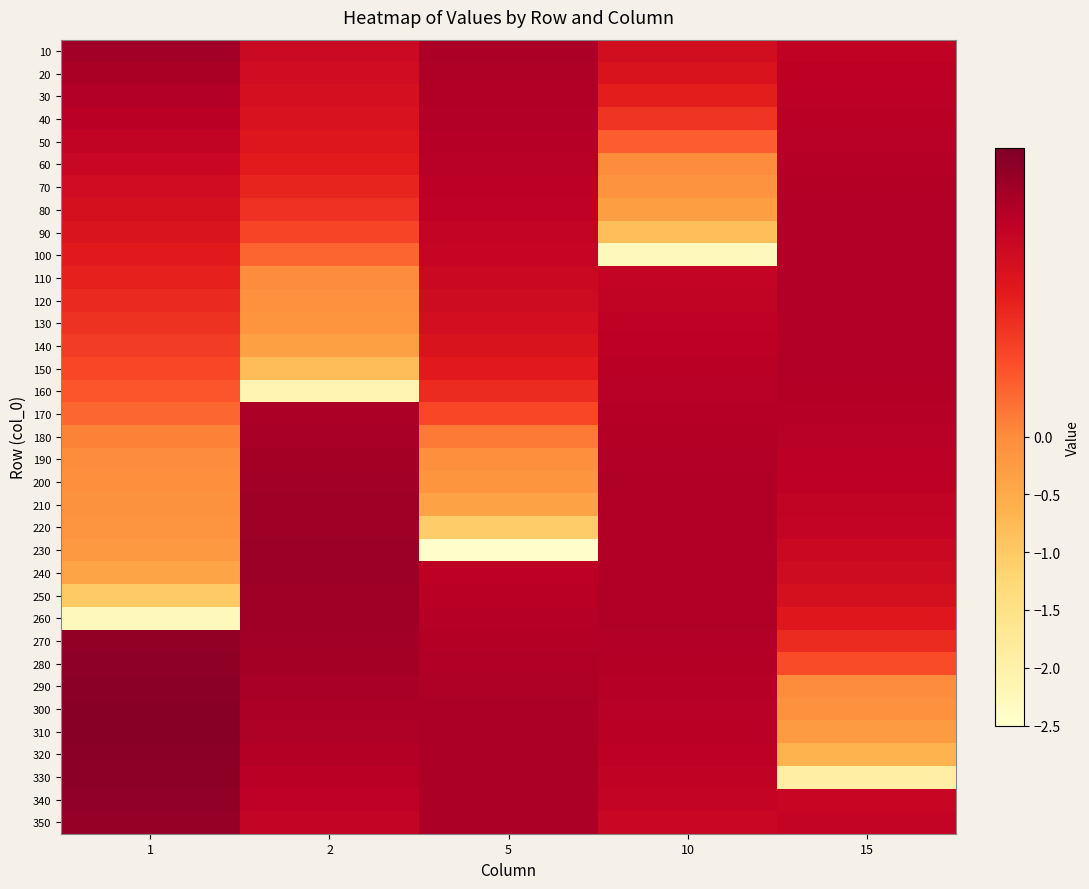

Reading left to right, list all the values displayed in this chart.

10: 1=0.1	2=0.1	5=0.1	10=0.1	15=0.1
20: 1=0.1	2=0.1	5=0.1	10=0.1	15=0.1
30: 1=0.1	2=0.1	5=0.1	10=0.1	15=0.1
40: 1=0.1	2=0.1	5=0.1	10=0.1	15=0.1
50: 1=0.1	2=0.1	5=0.1	10=0.0	15=0.1
60: 1=0.1	2=0.1	5=0.1	10=-0.0	15=0.1
70: 1=0.1	2=0.1	5=0.1	10=-0.1	15=0.1
80: 1=0.1	2=0.1	5=0.1	10=-0.3	15=0.1
90: 1=0.1	2=0.0	5=0.1	10=-0.8	15=0.1
100: 1=0.1	2=0.0	5=0.1	10=-2.3	15=0.1
110: 1=0.1	2=-0.0	5=0.1	10=0.1	15=0.1
120: 1=0.1	2=-0.1	5=0.1	10=0.1	15=0.1
130: 1=0.1	2=-0.1	5=0.1	10=0.1	15=0.1
140: 1=0.1	2=-0.3	5=0.1	10=0.1	15=0.1
150: 1=0.0	2=-0.8	5=0.1	10=0.1	15=0.1
160: 1=0.0	2=-2.1	5=0.1	10=0.1	15=0.1
170: 1=0.0	2=0.1	5=0.0	10=0.1	15=0.1
180: 1=0.0	2=0.1	5=0.0	10=0.1	15=0.1
190: 1=-0.0	2=0.1	5=-0.0	10=0.1	15=0.1
200: 1=-0.0	2=0.1	5=-0.1	10=0.1	15=0.1
210: 1=-0.1	2=0.1	5=-0.4	10=0.1	15=0.1
220: 1=-0.1	2=0.1	5=-1.1	10=0.1	15=0.1
230: 1=-0.2	2=0.1	5=-2.5	10=0.1	15=0.1
240: 1=-0.4	2=0.1	5=0.1	10=0.1	15=0.1
250: 1=-1.0	2=0.1	5=0.1	10=0.1	15=0.1
260: 1=-2.2	2=0.1	5=0.1	10=0.1	15=0.1
270: 1=0.1	2=0.1	5=0.1	10=0.1	15=0.1
280: 1=0.1	2=0.1	5=0.1	10=0.1	15=0.0
290: 1=0.1	2=0.1	5=0.1	10=0.1	15=-0.0
300: 1=0.1	2=0.1	5=0.1	10=0.1	15=-0.1
310: 1=0.1	2=0.1	5=0.1	10=0.1	15=-0.2
320: 1=0.1	2=0.1	5=0.1	10=0.1	15=-0.7
330: 1=0.1	2=0.1	5=0.1	10=0.1	15=-1.9
340: 1=0.1	2=0.1	5=0.1	10=0.1	15=0.1
350: 1=0.1	2=0.1	5=0.1	10=0.1	15=0.1